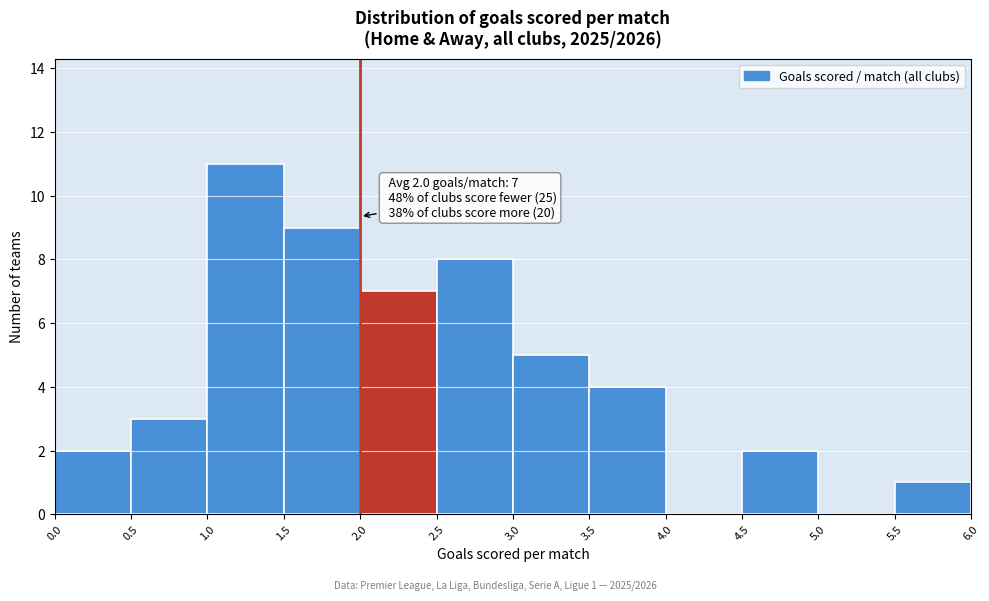

Which range on the x-axis has the tallest bar?

1.0 to 1.5